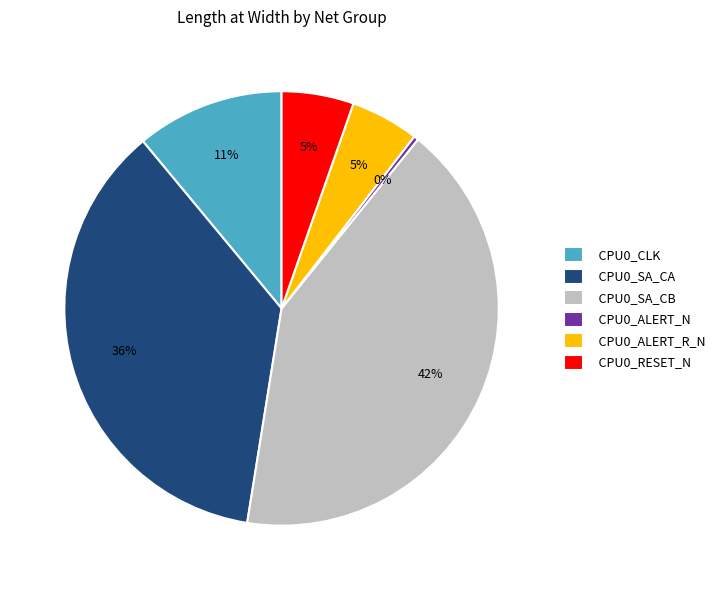

Combined, do CPU0_ALERT_R_N and CPU0_ALERT_N account for over 50%?

No